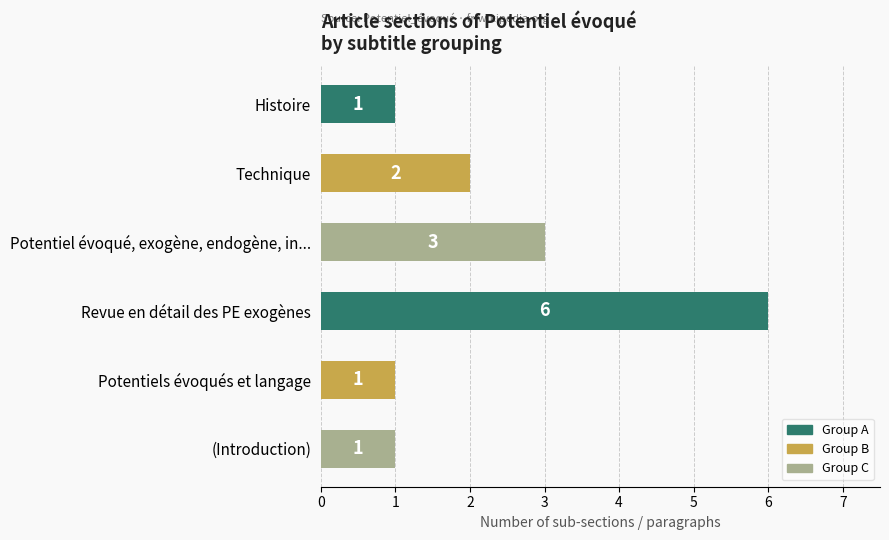

Are the bars horizontal?

Yes